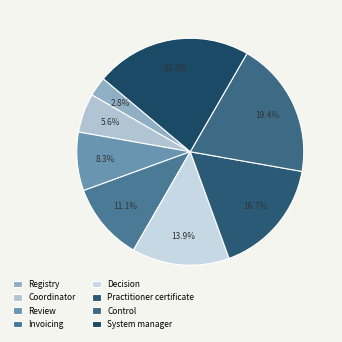

How many slices are in this pie chart?

8